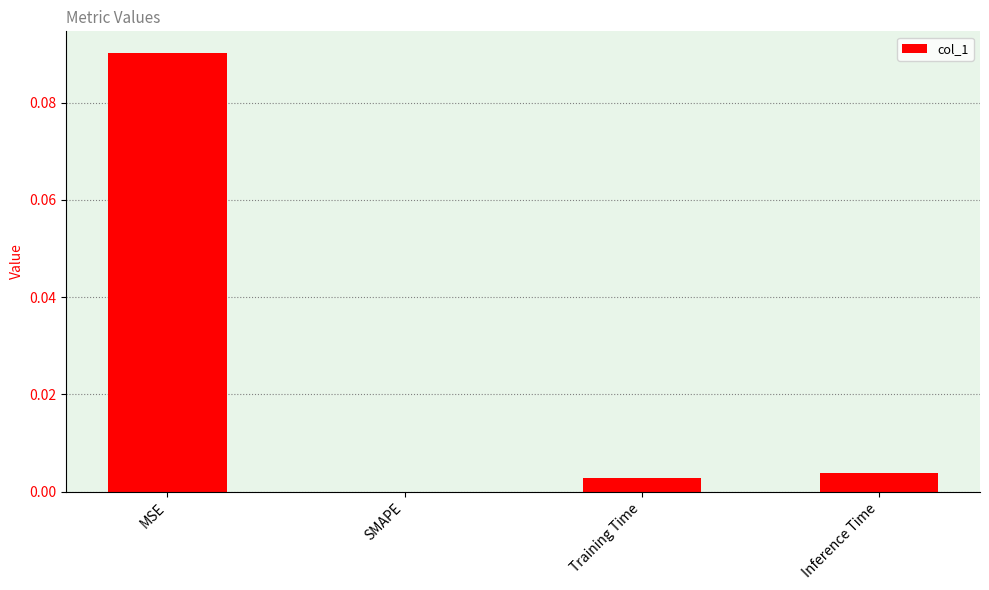

Which has a higher value, Training Time or MSE?

MSE